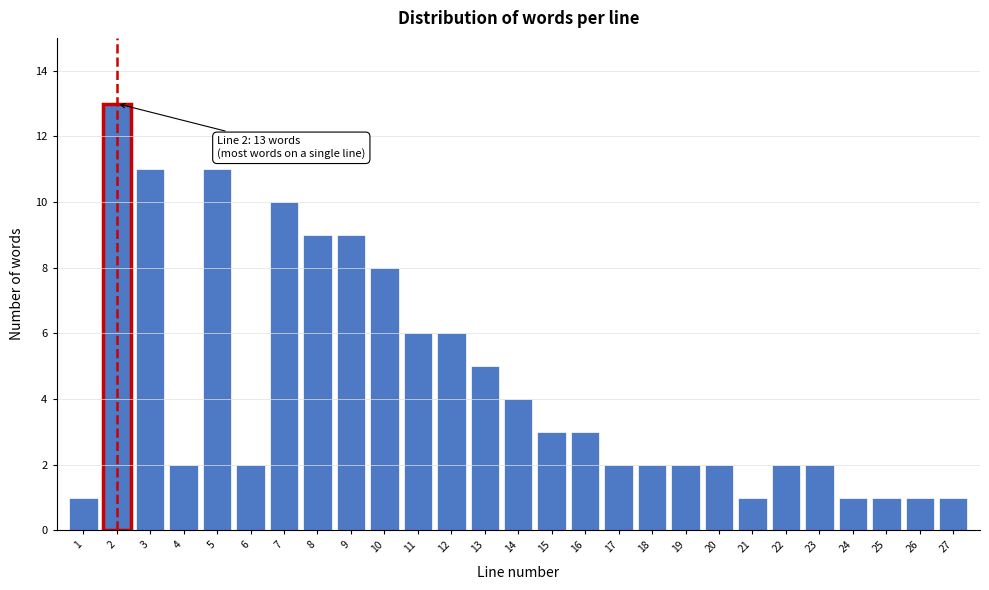

Reading left to right, transcribe all the data shown in this chart.

1=1	2=13	3=11	4=2	5=11	6=2	7=10	8=9	9=9	10=8	11=6	12=6	13=5	14=4	15=3	16=3	17=2	18=2	19=2	20=2	21=1	22=2	23=2	24=1	25=1	26=1	27=1